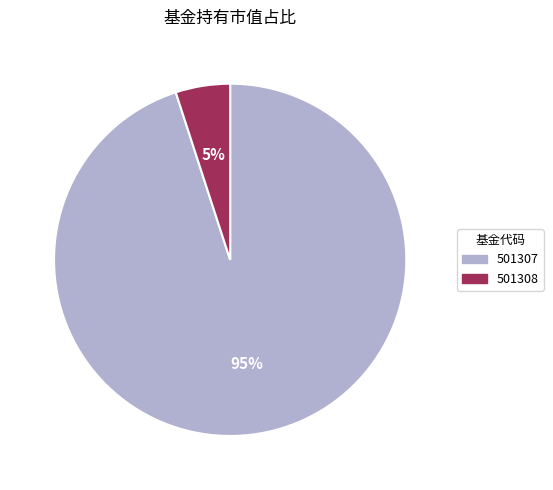

Rank the categories by value from lowest to highest.

501308, 501307